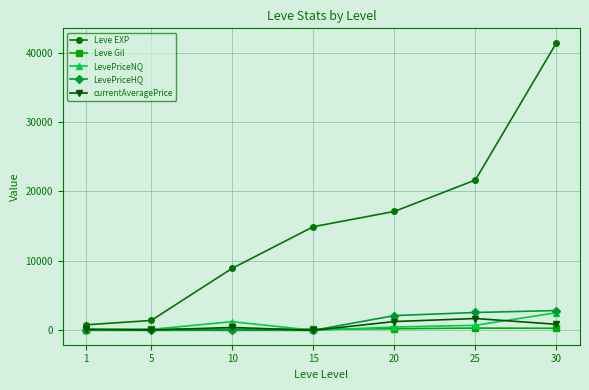

At which category does LevePriceNQ reach its first local peak?

10